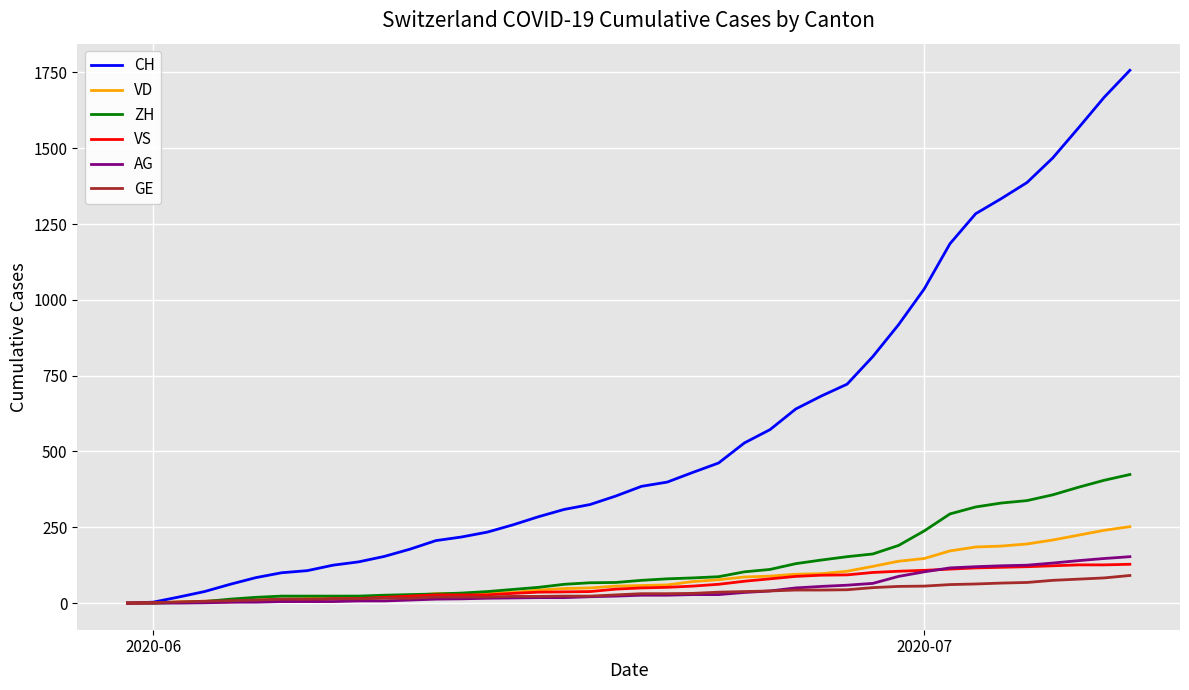

Which series has the largest total across all categories?

CH